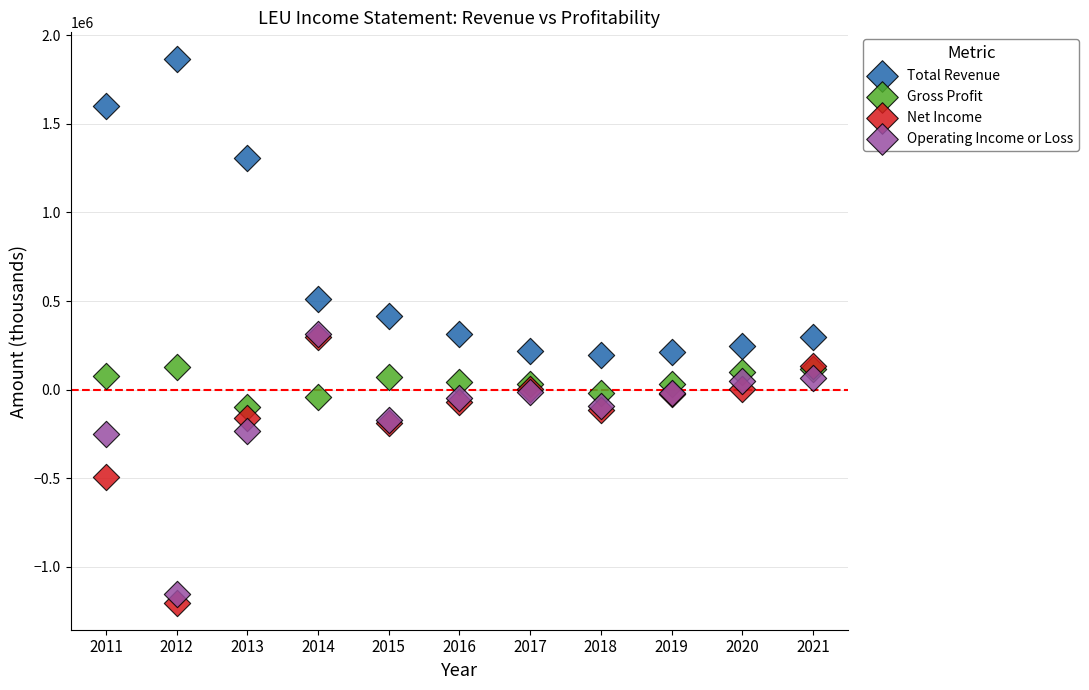

In the Operating Income or Loss series, what Y value is closest to -420850?

-248900